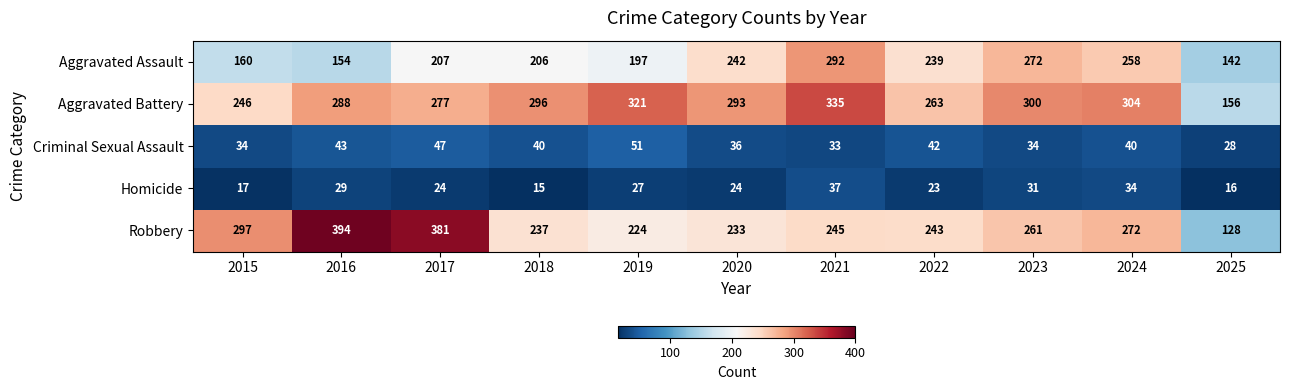

At how many categories does at least one series exceed 83?

11